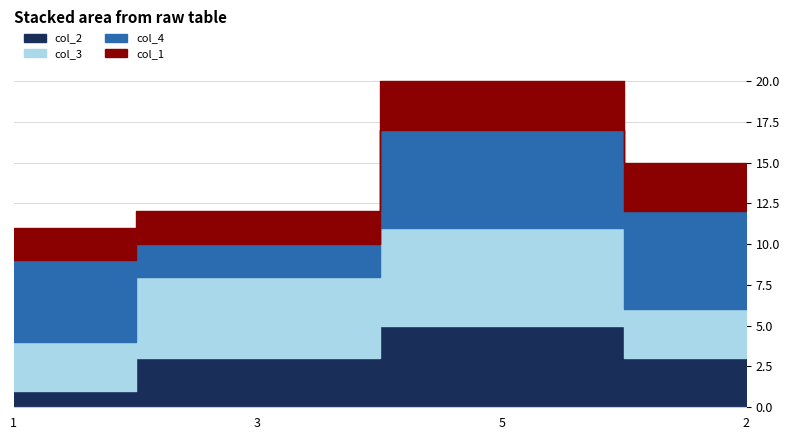

What is the difference between the col_4 values at 2 and 3?

4